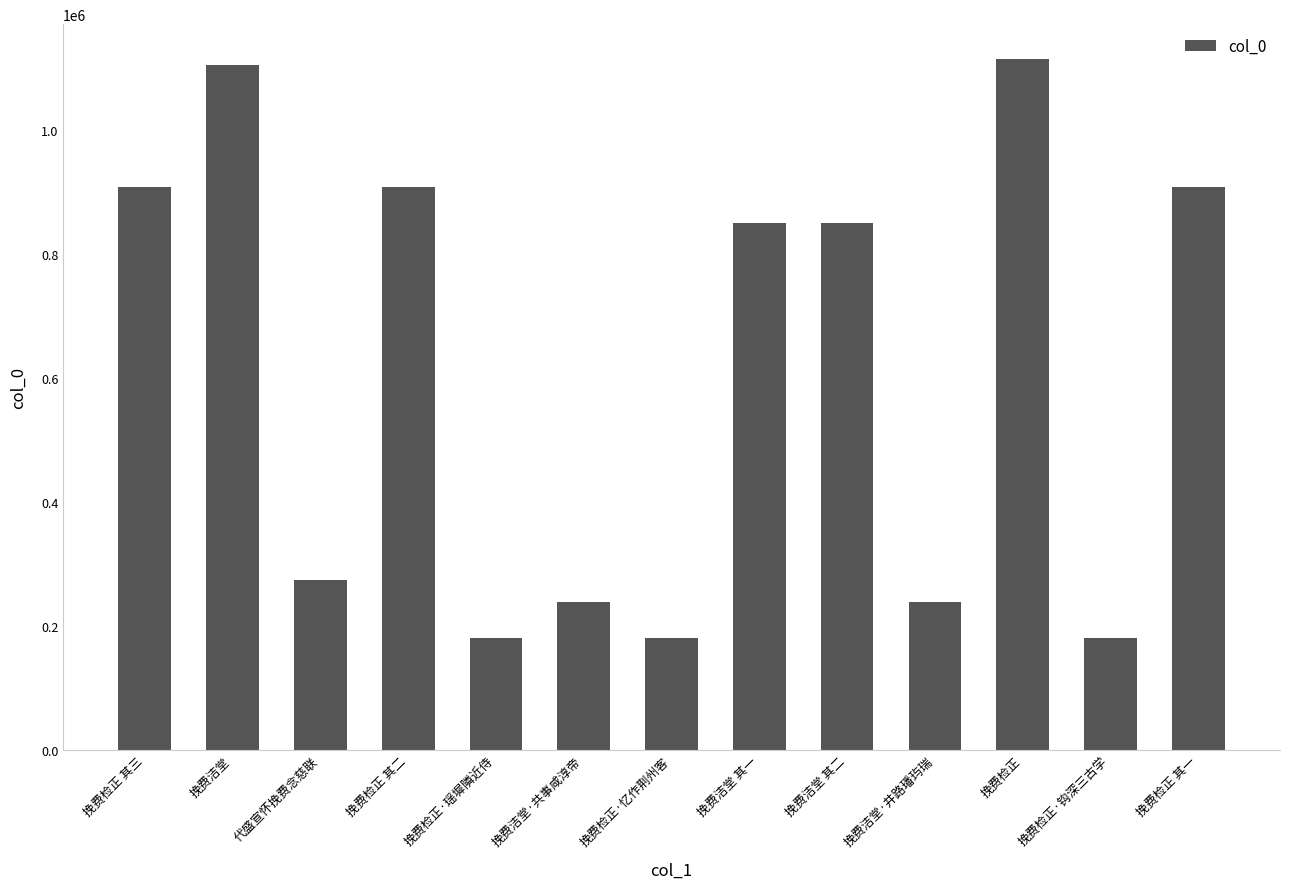

How many values are below 849687?

6